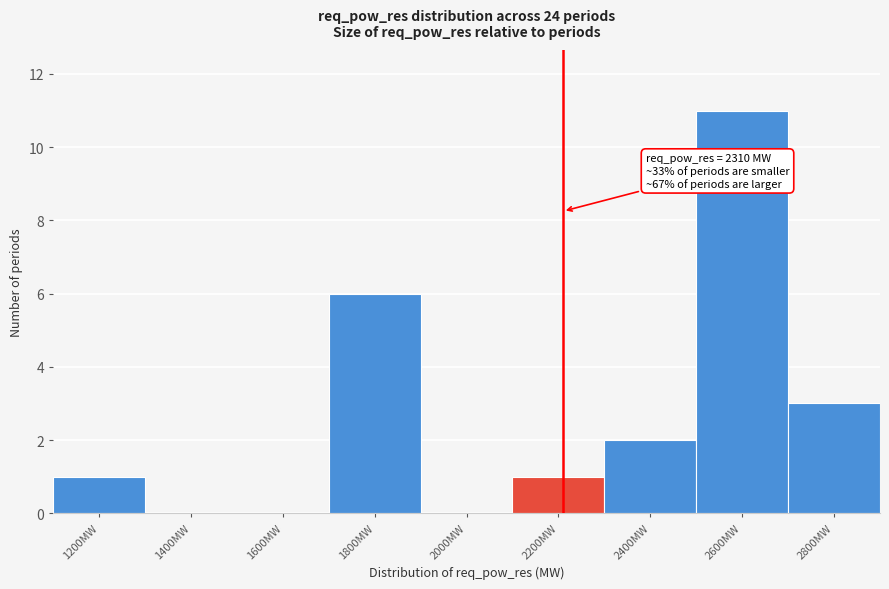

Reading left to right, list all the values displayed in this chart.

1200MW=1	1400MW=0	1600MW=0	1800MW=6	2000MW=0	2200MW=1	2400MW=2	2600MW=11	2800MW=3